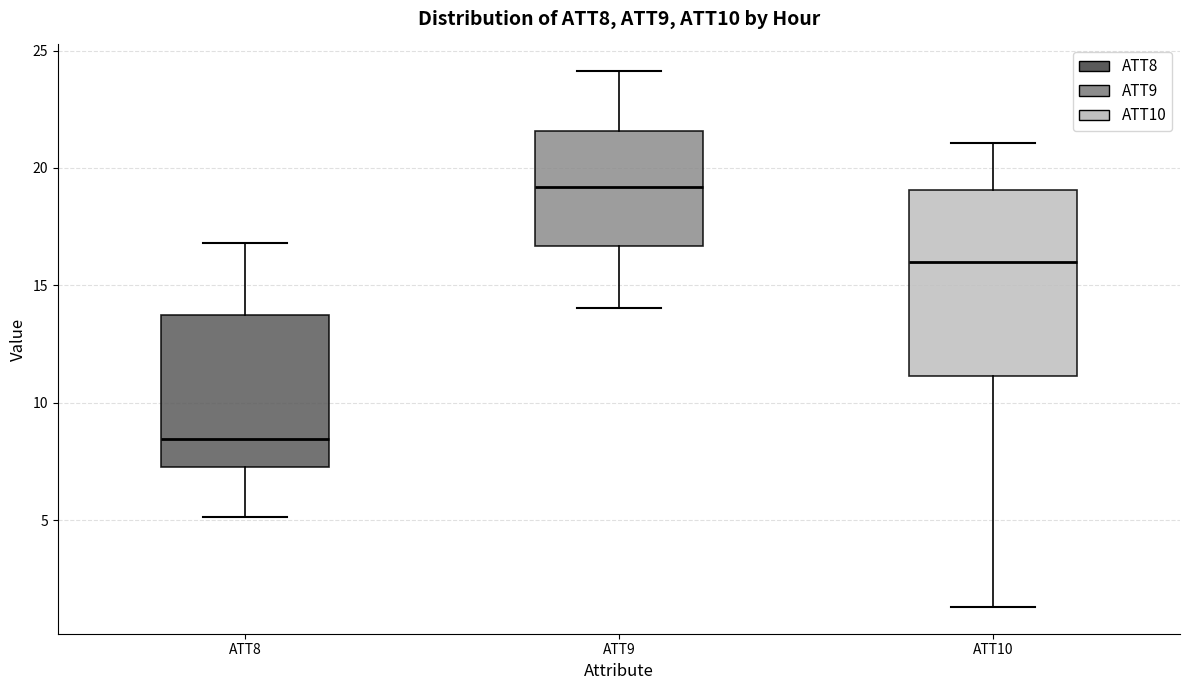

Where does the lower whisker of the box for ATT10 end on the y-axis? The values are not printed on the chart, so give them approximately, as read against the axis.

1.5